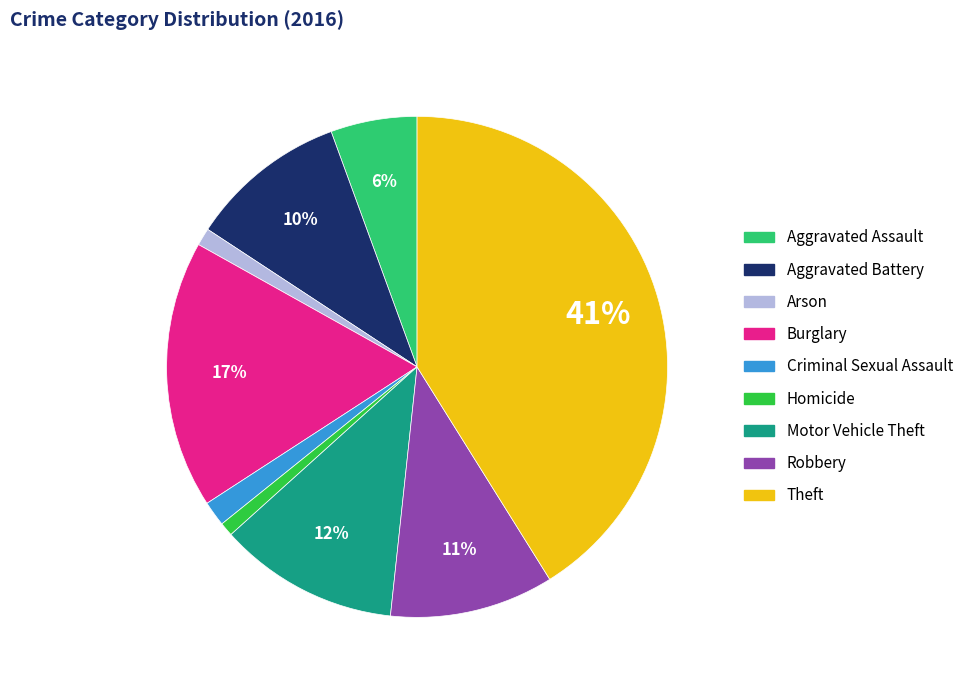

Which category has the biggest portion of the pie?

Theft